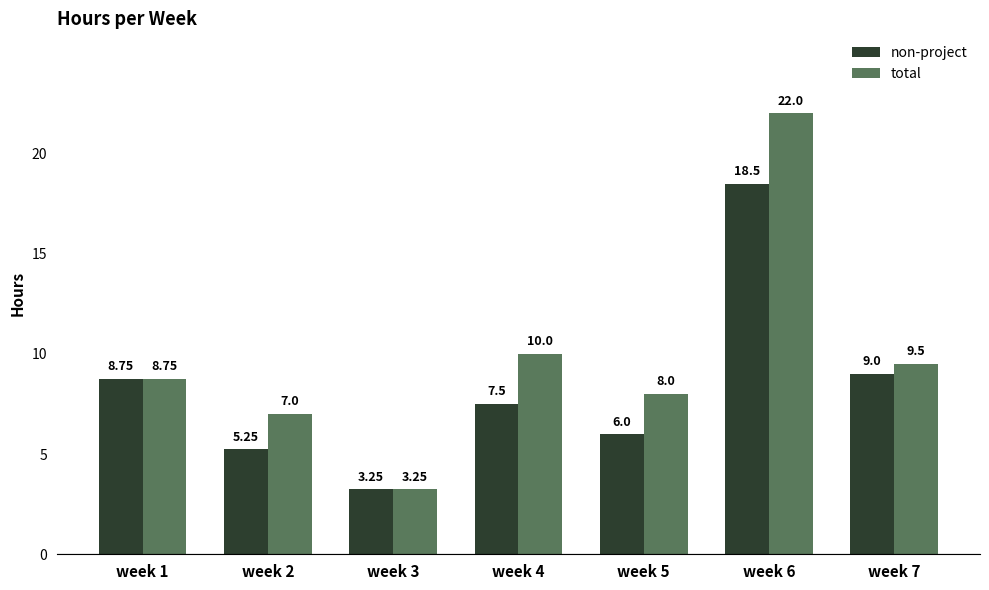

What is the average value of the non-project series?

8.3